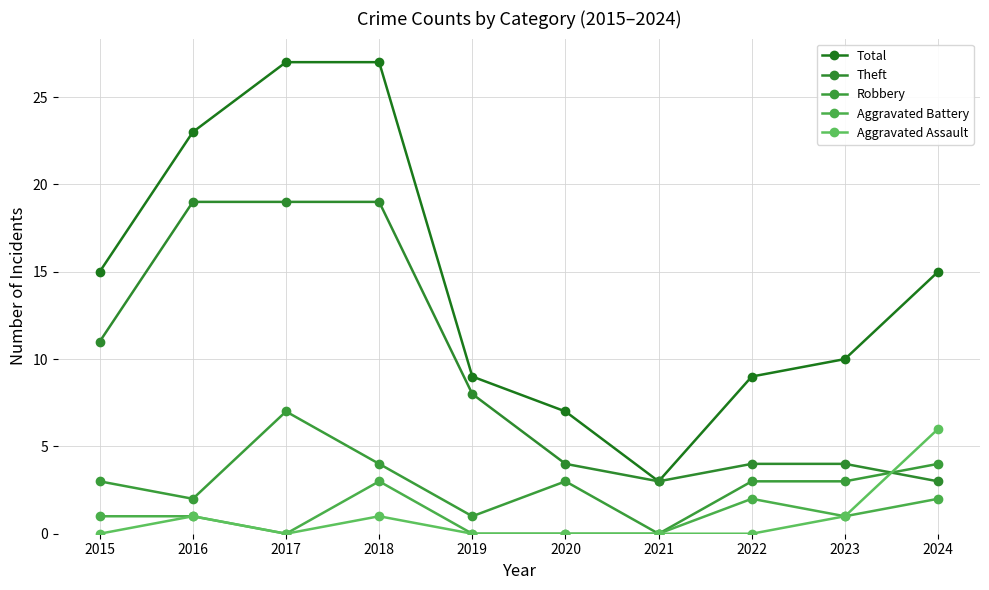

Count the number of data series in this chart.

5